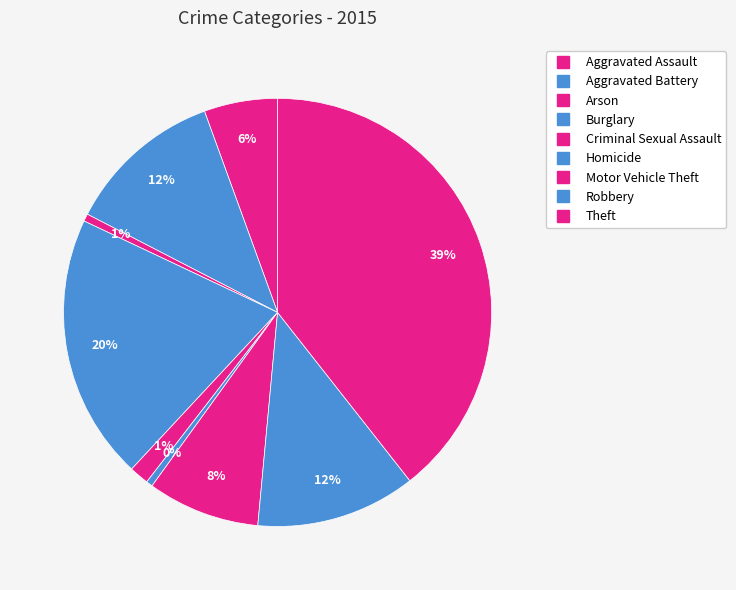

Count the number of slices in the pie.

9